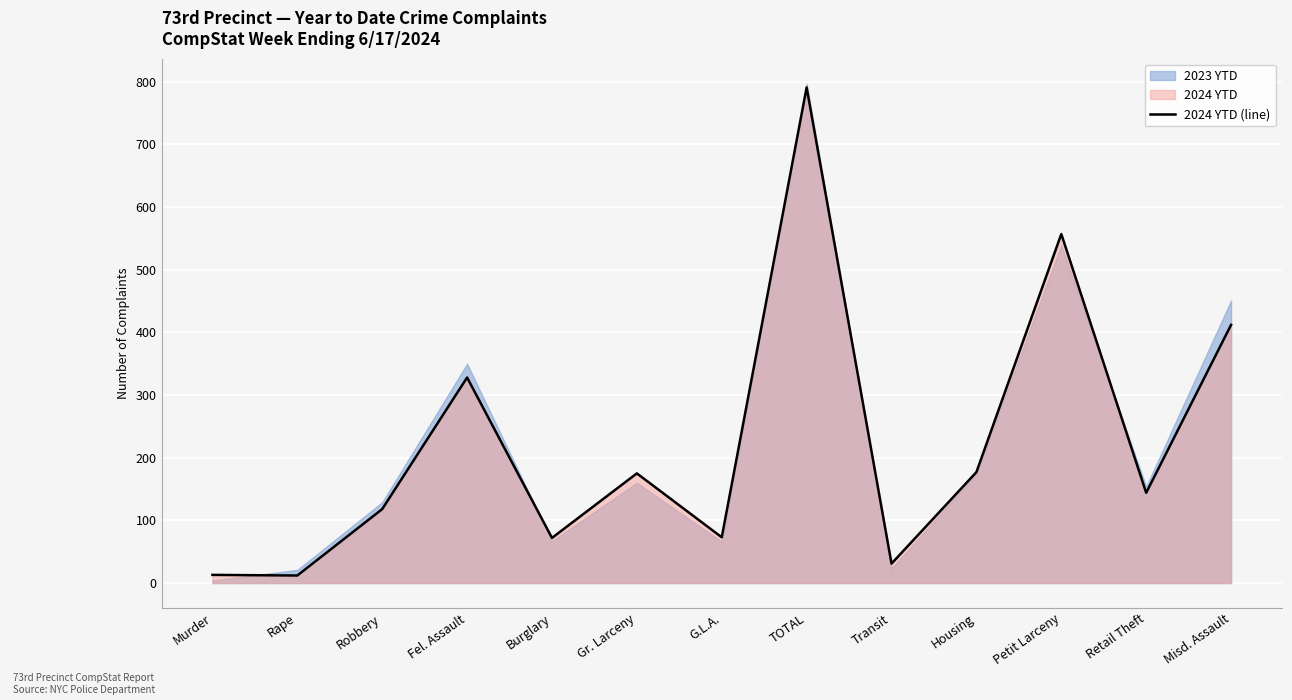

What is the change in value from Murder to TOTAL?

+778